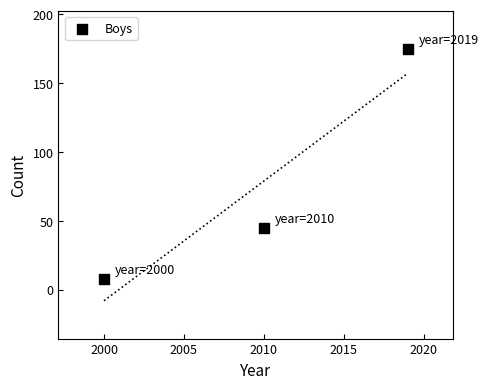

What Y value in the scatter plot is closest to 91?

45